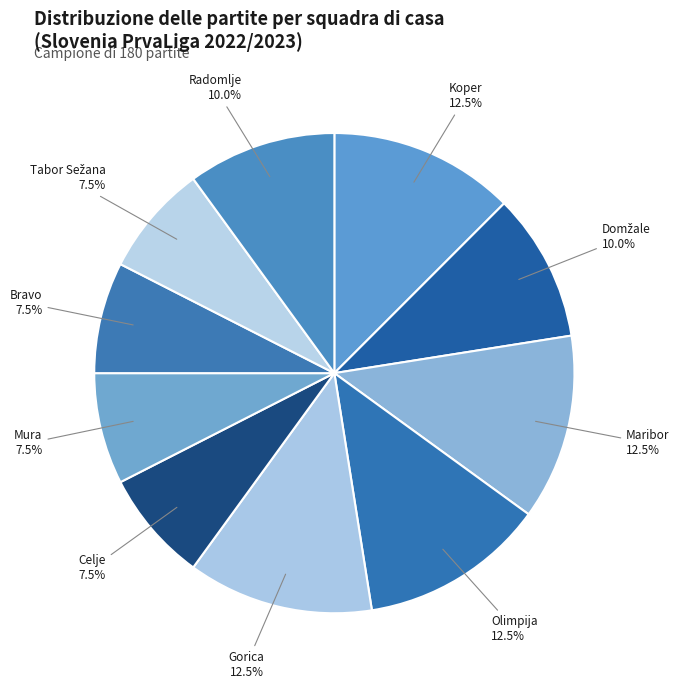

Is there any slice that represents more than half of the pie?

No